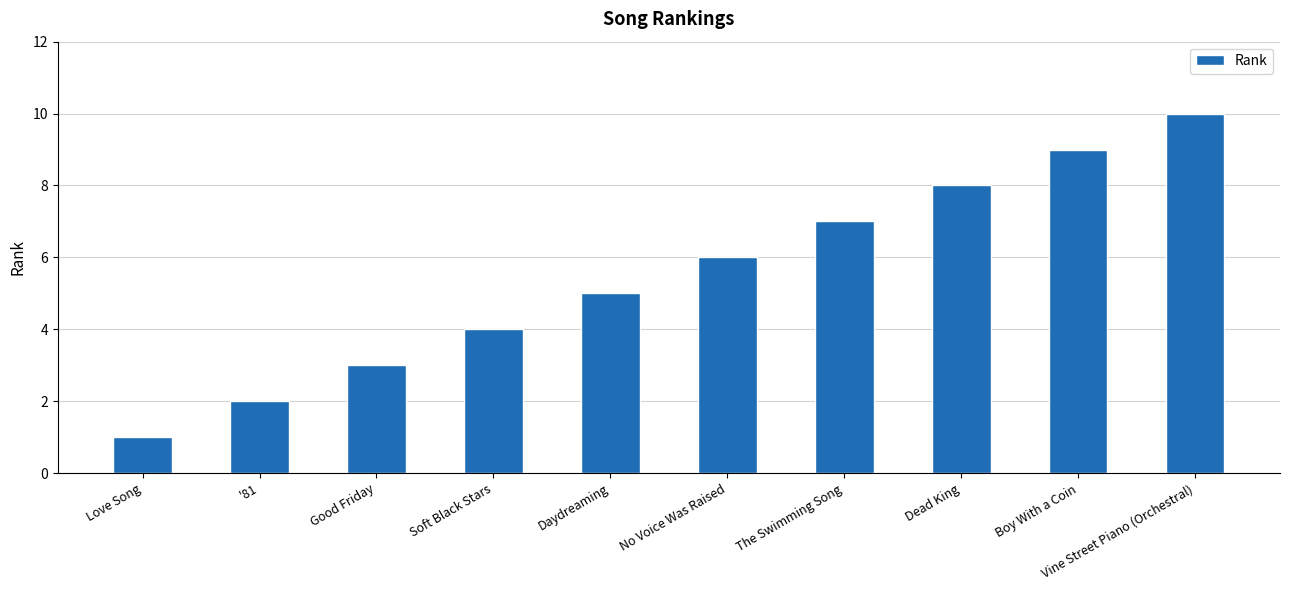

Rank the categories by value from lowest to highest.

Love Song, '81, Good Friday, Soft Black Stars, Daydreaming, No Voice Was Raised, The Swimming Song, Dead King, Boy With a Coin, Vine Street Piano (Orchestral)